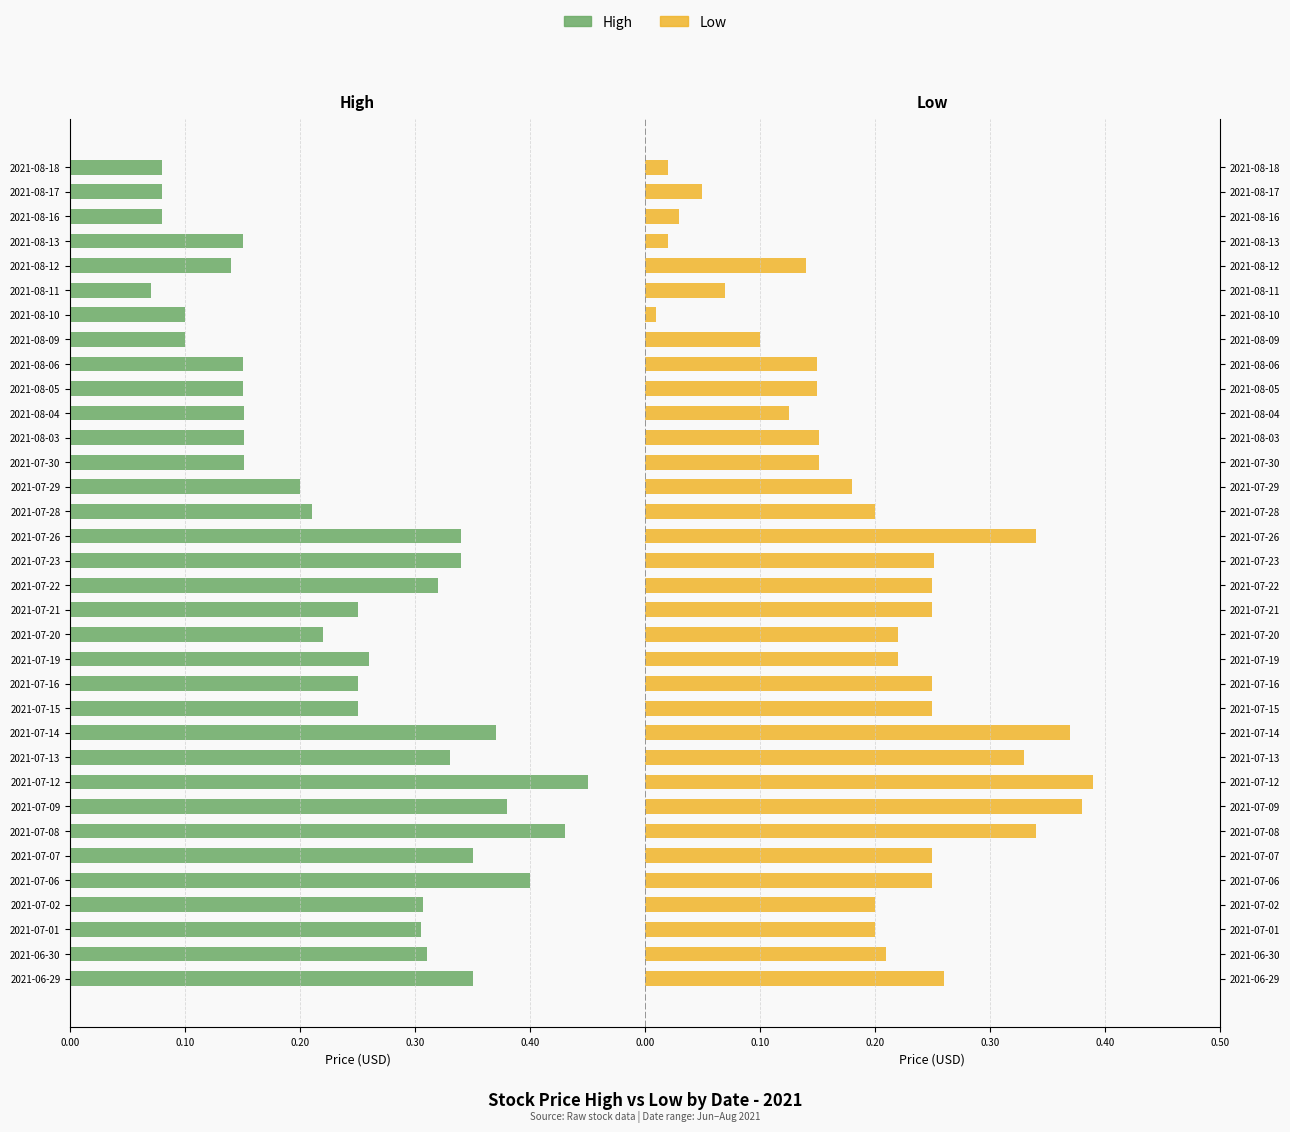

What are all the series names shown in the legend?

High, Low